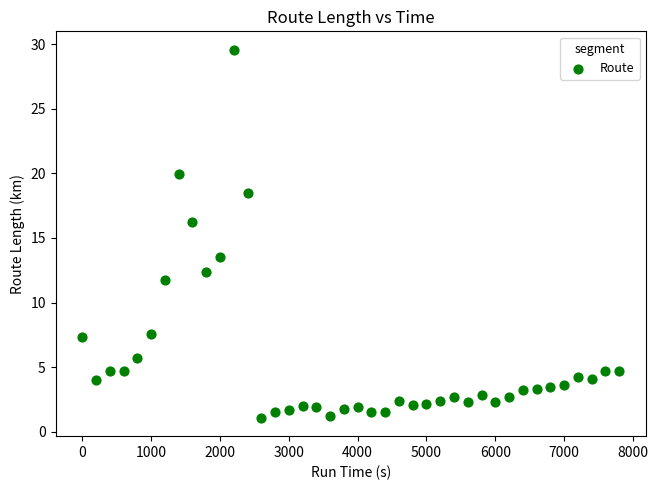

What is the range of Y values (max minus min)?

28.5